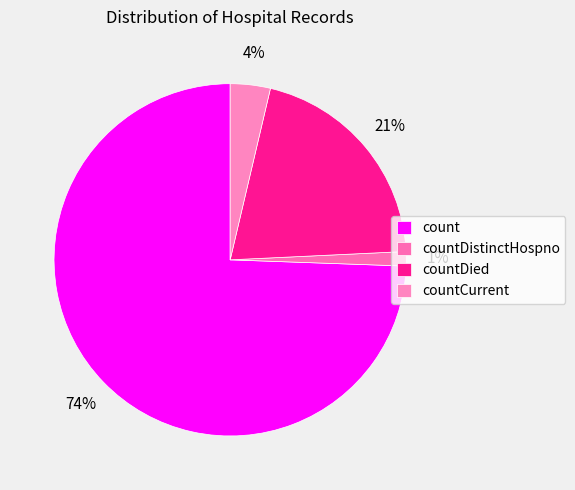

Combined, do countCurrent and countDied account for over 50%?

No